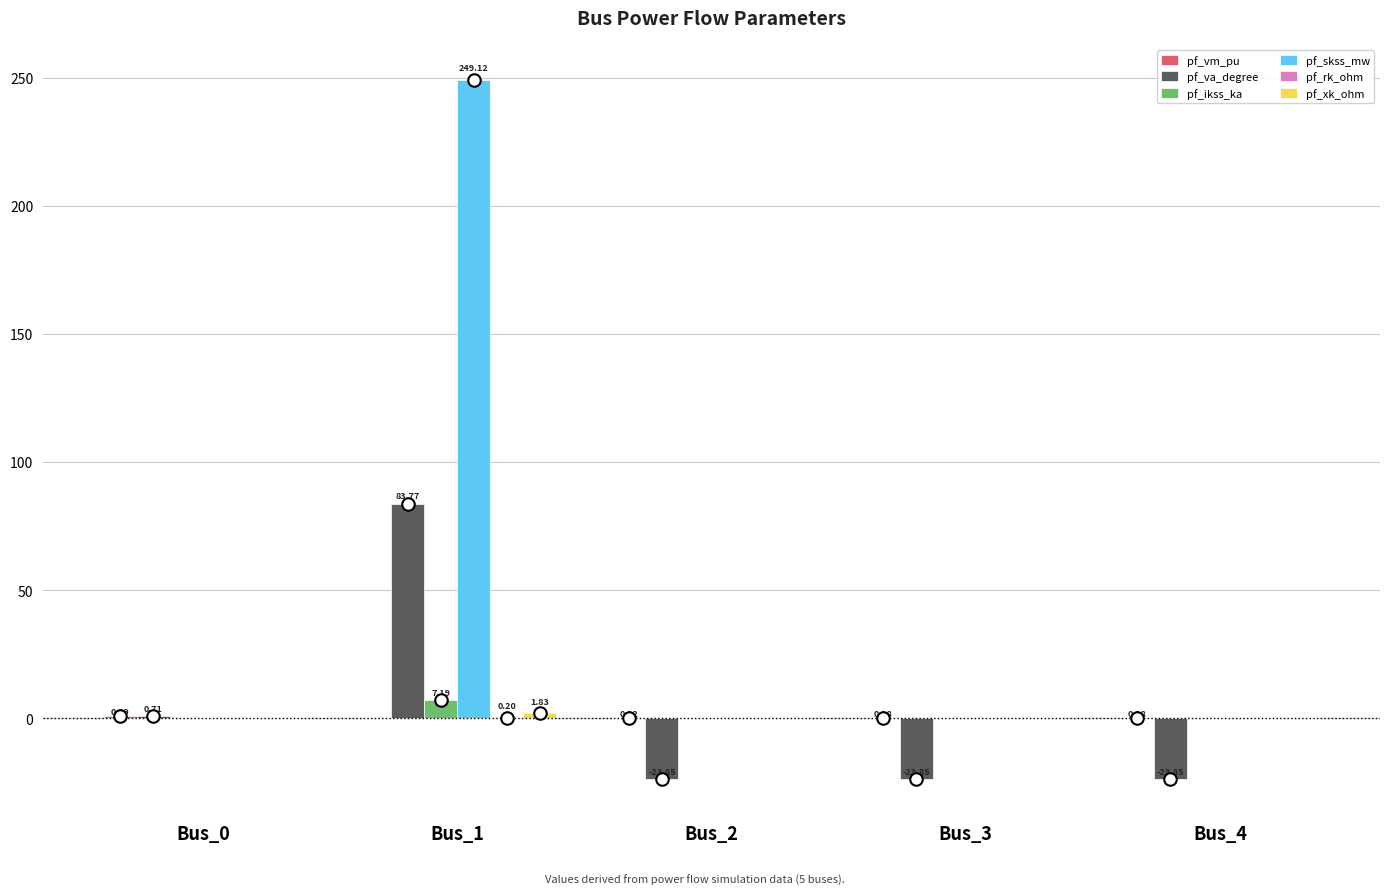

At which category is the sum across all series the highest?

Bus_1